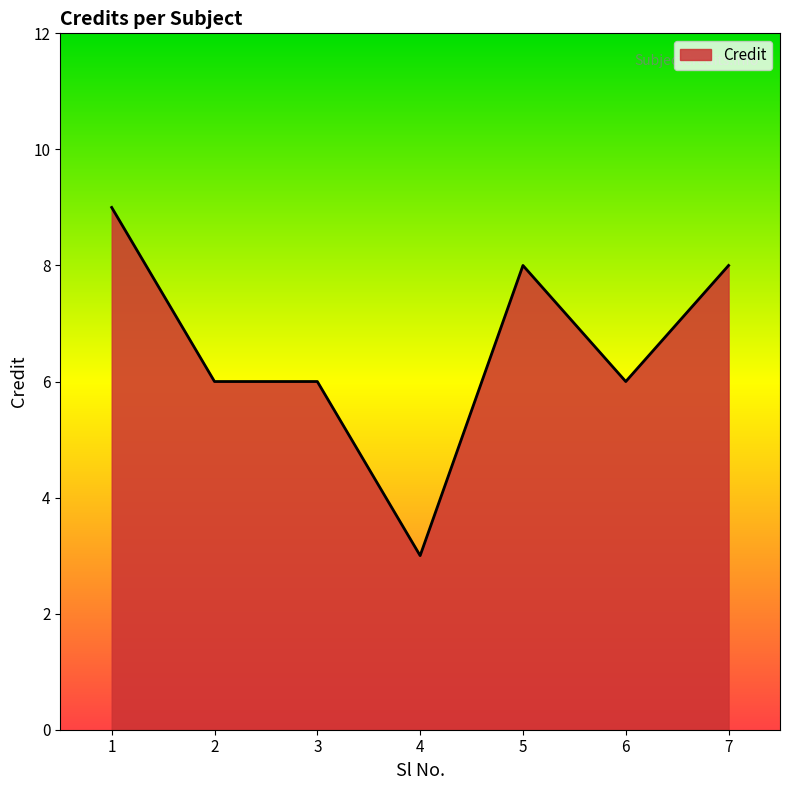

What is the change in value from 4 to 7?

+5